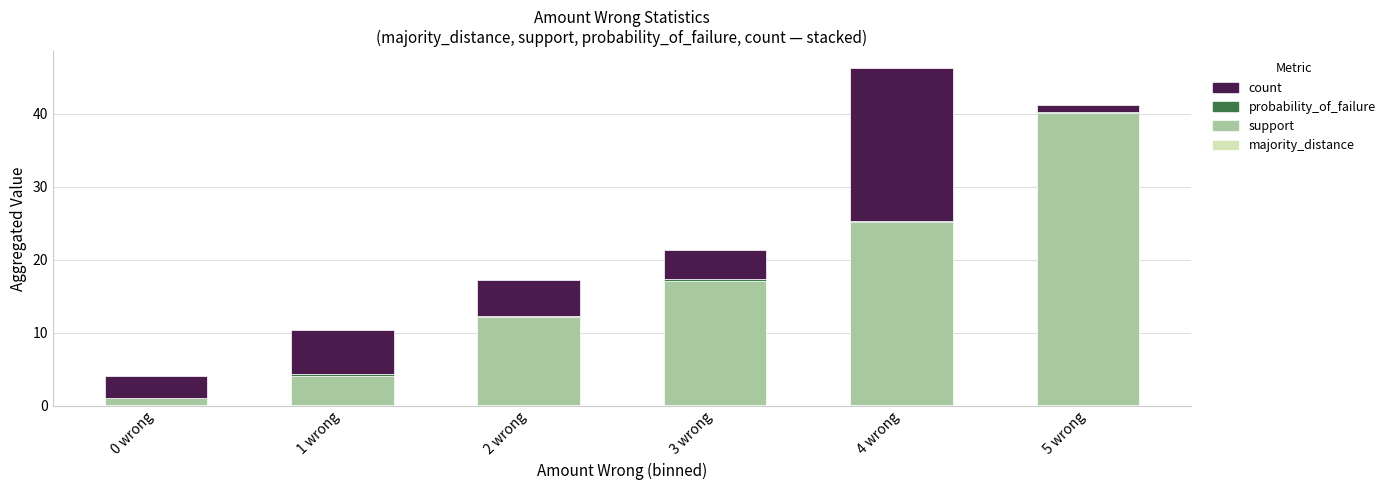

At which category is the sum across all series the highest?

4 wrong